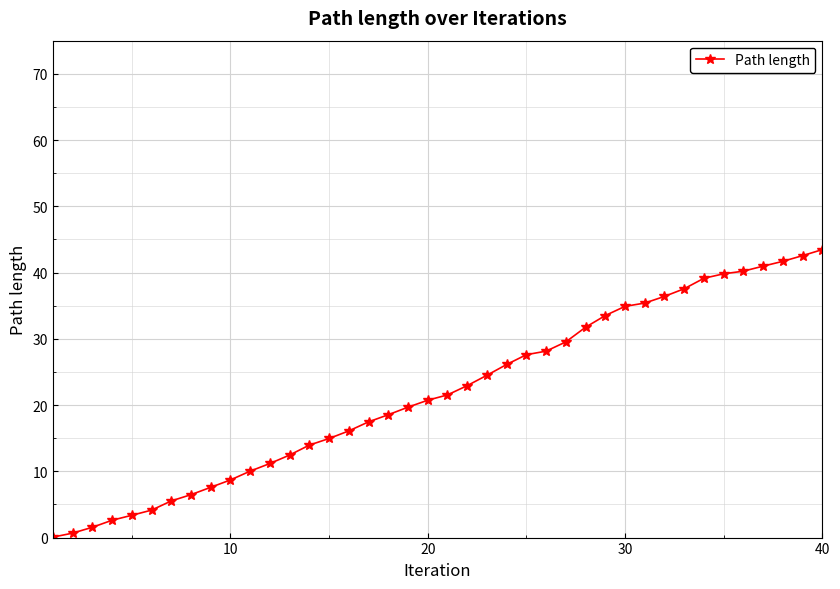

Count the number of categories in the chart.

40